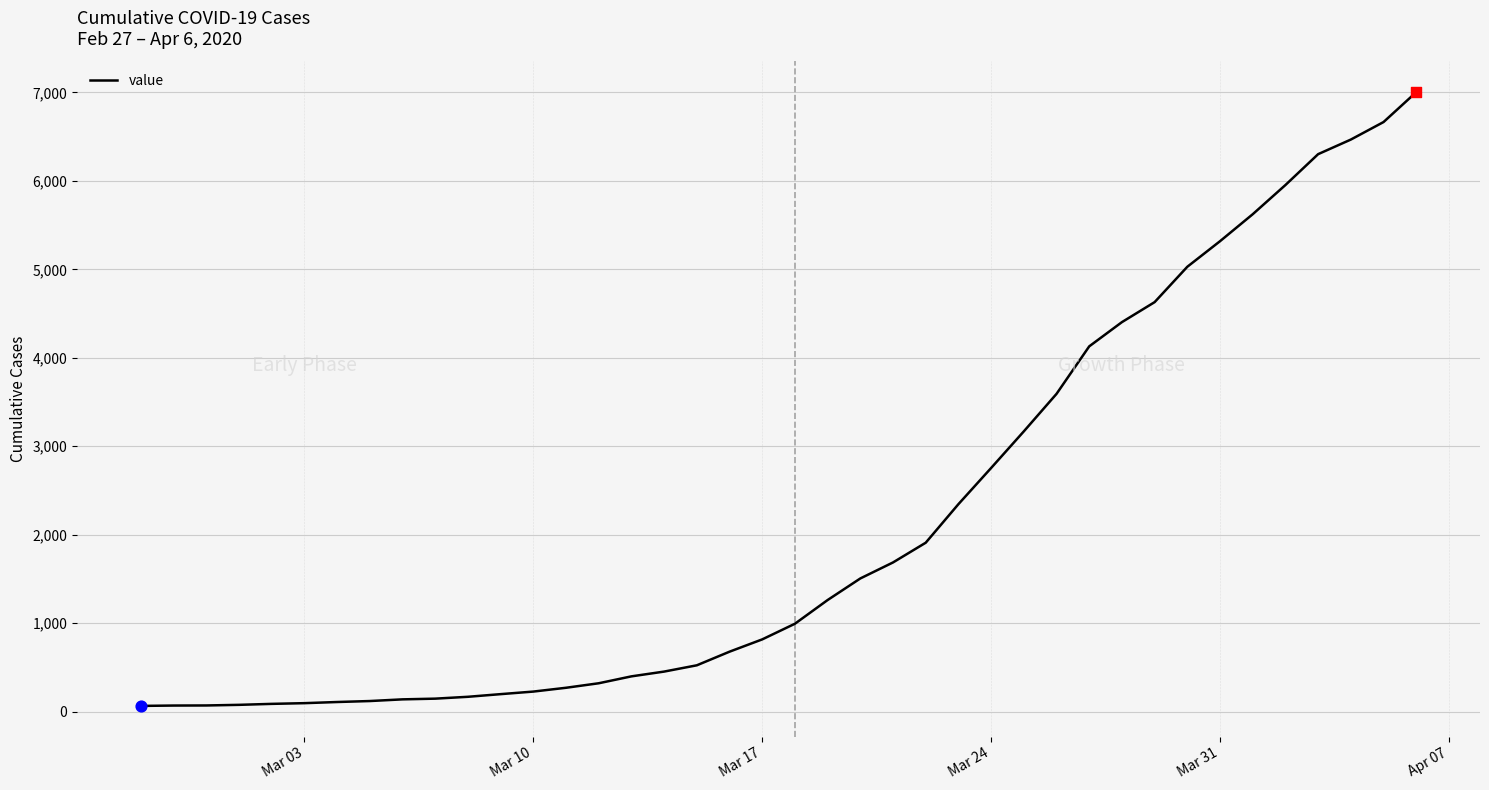

What is the maximum value shown in the chart?

7003